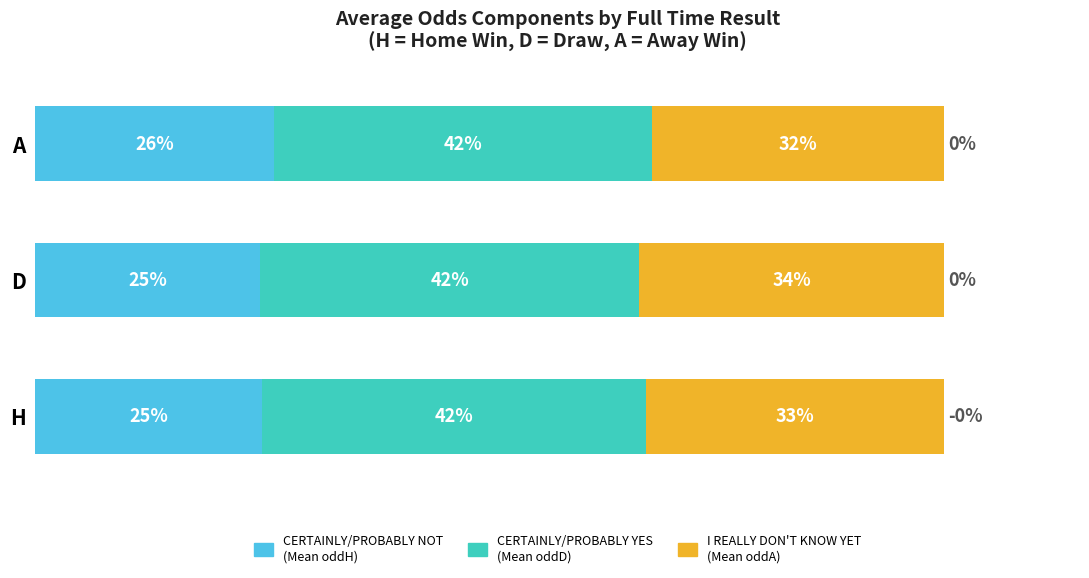

How many categories are shown in the chart?

3